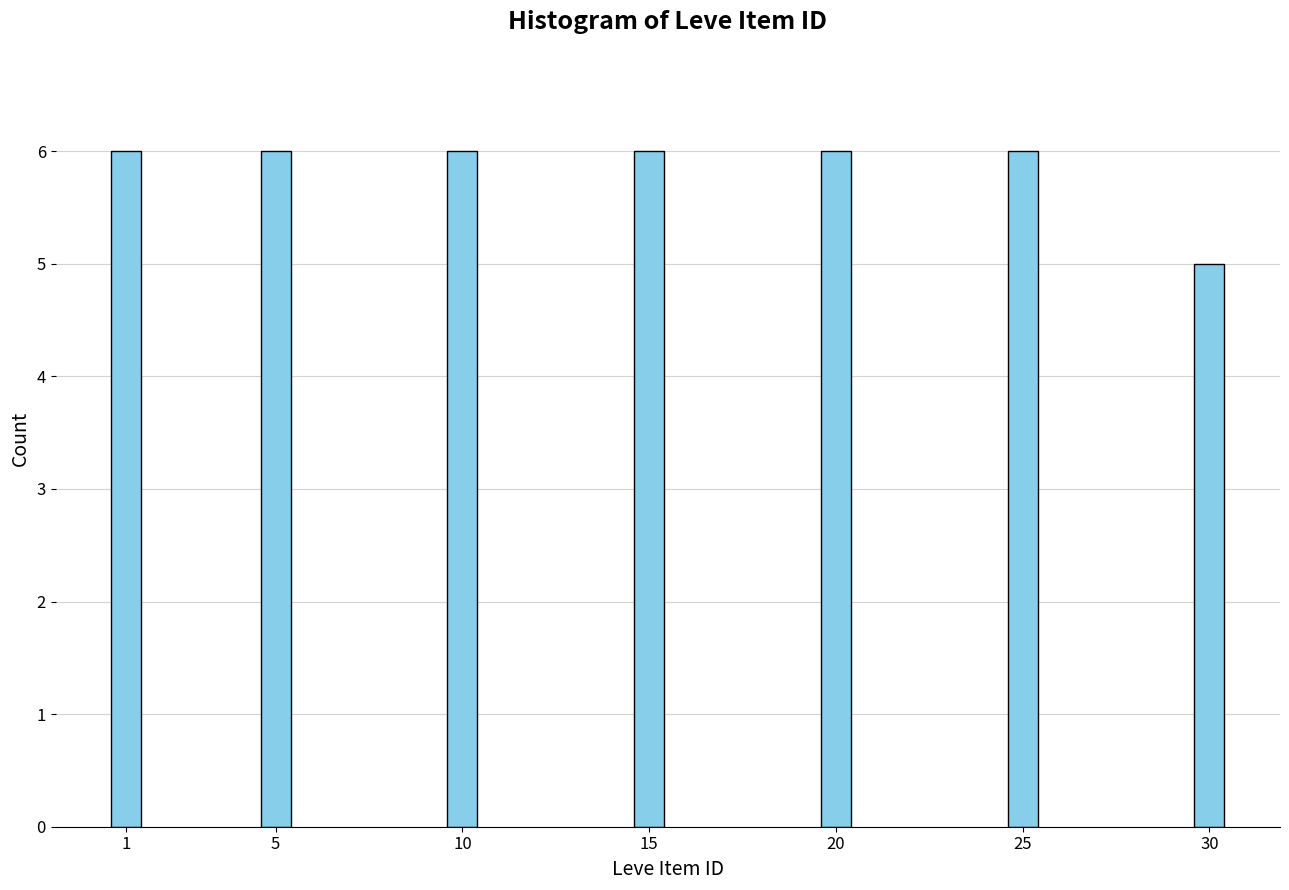

Reading right to left, what are all the values shown in this chart?

5	6	6	6	6	6	6